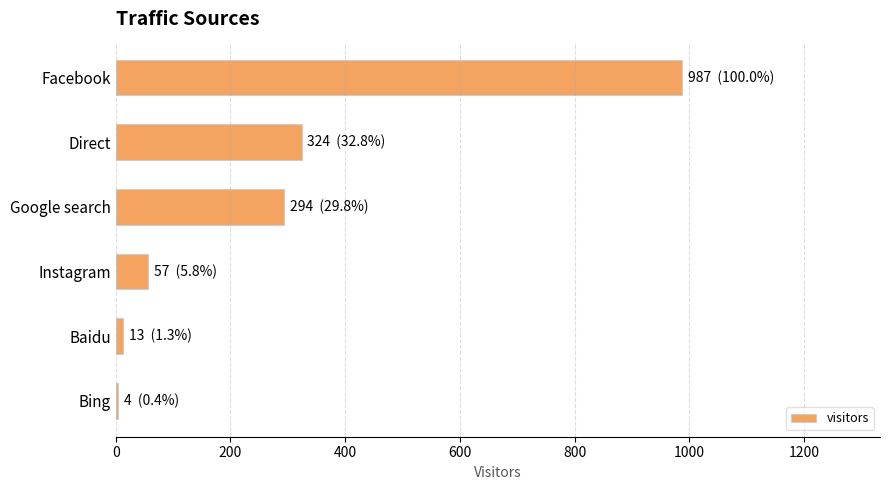

Reading bottom to top, list all the values displayed in this chart.

Bing=4	Baidu=13	Instagram=57	Google search=294	Direct=324	Facebook=987